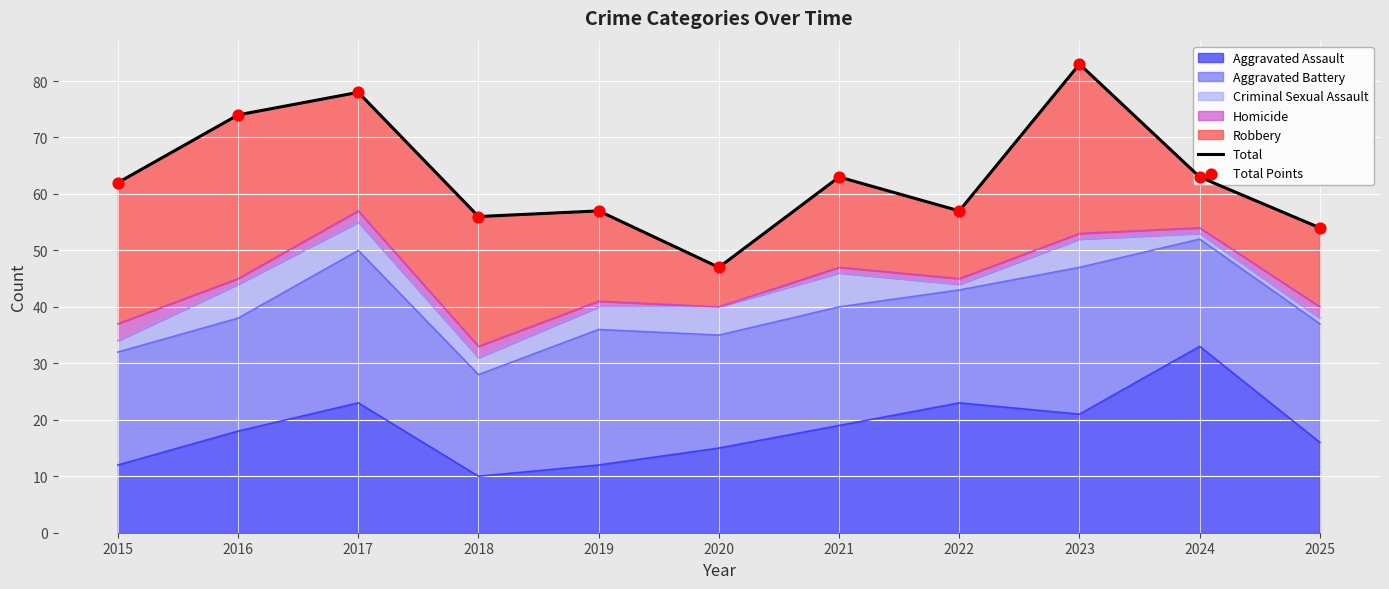

What is the total value across all series at 2023?

166